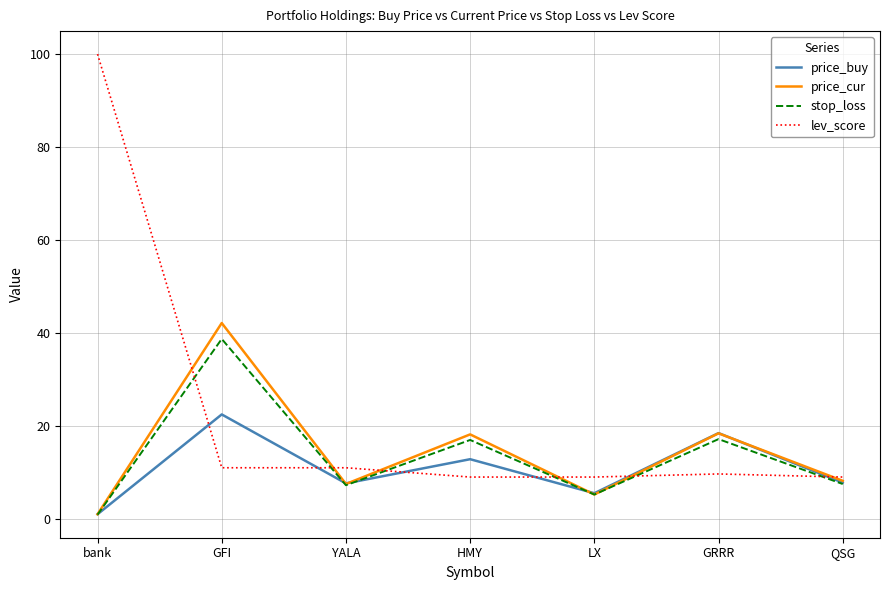

Which category has the highest value in the lev_score series?

bank